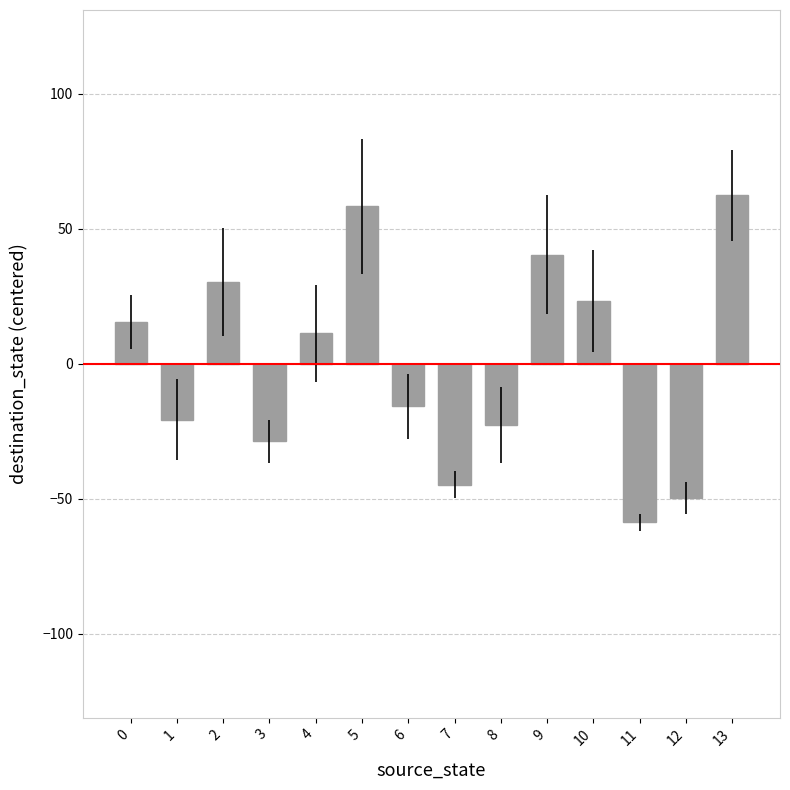

Approximately how many times larger is the value at 4 compared to 13?

0.2